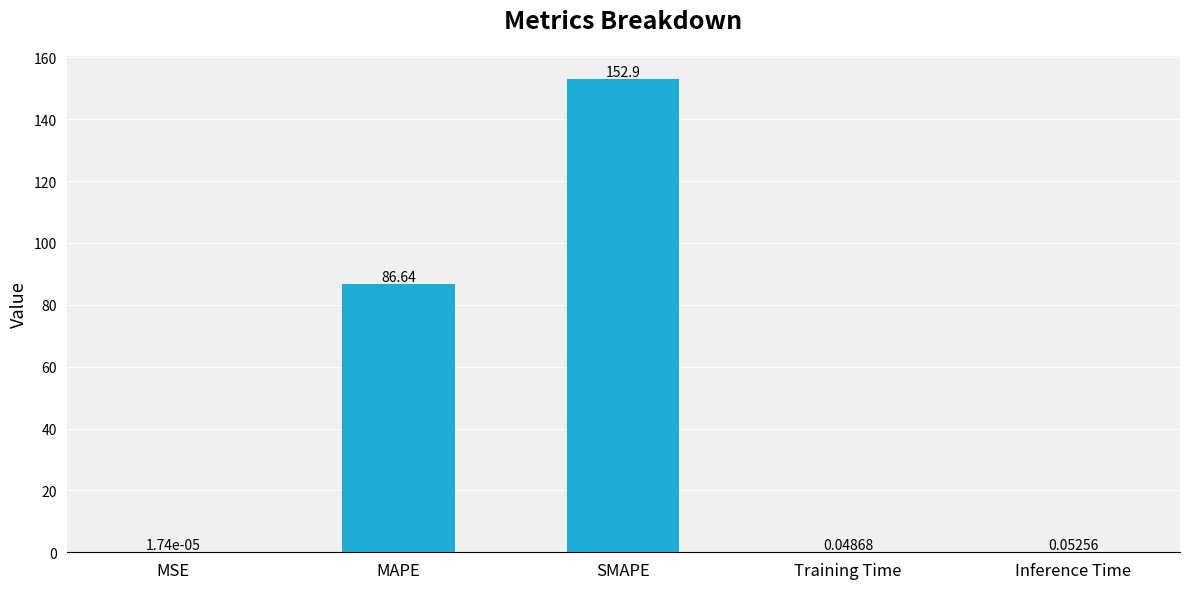

What is the sum of all values?

239.6